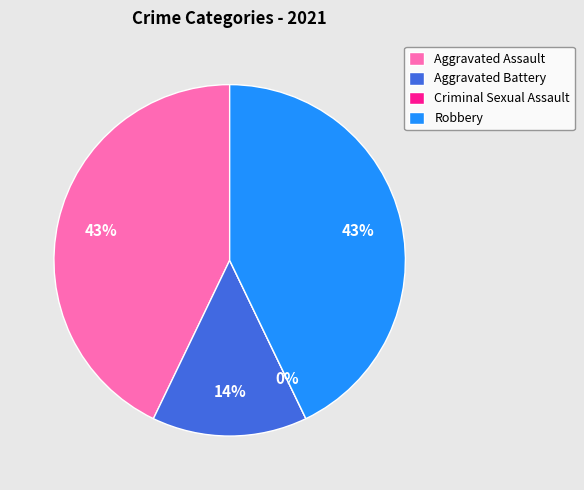

Is there a majority slice in this chart?

No